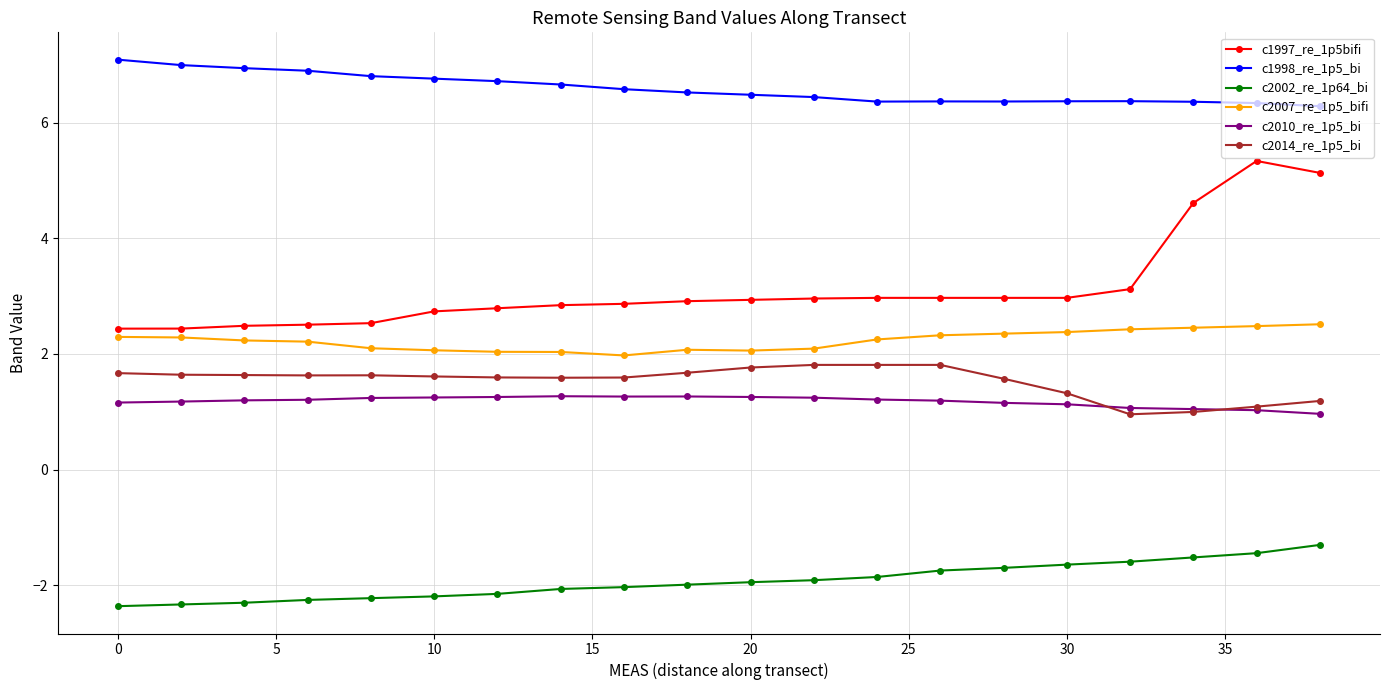

True or false: c1998_re_1p5_bi has more than 0 interior local peaks.

True